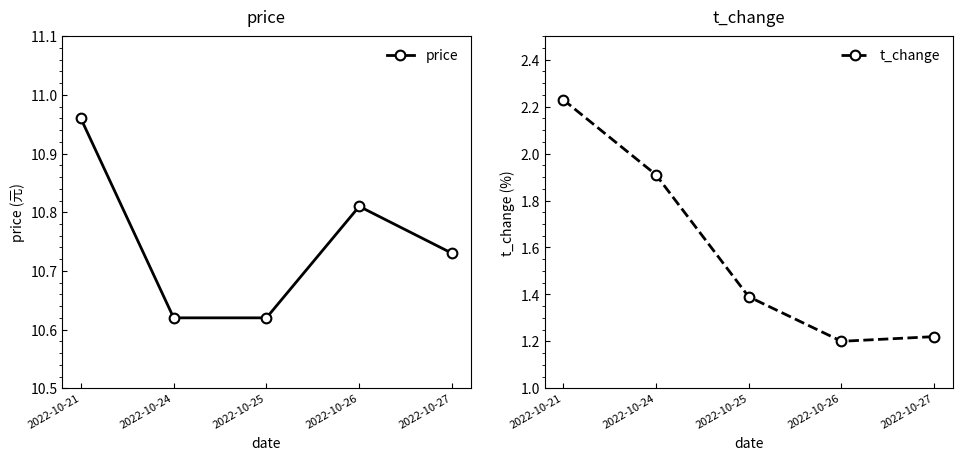

True or false: t_change and price cross at least once.

False